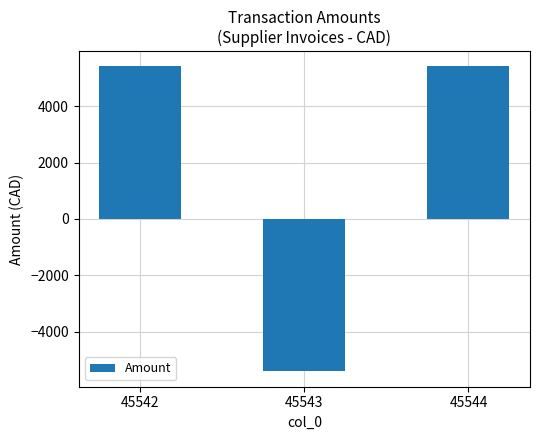

Which has a higher value, 45543 or 45542?

45542